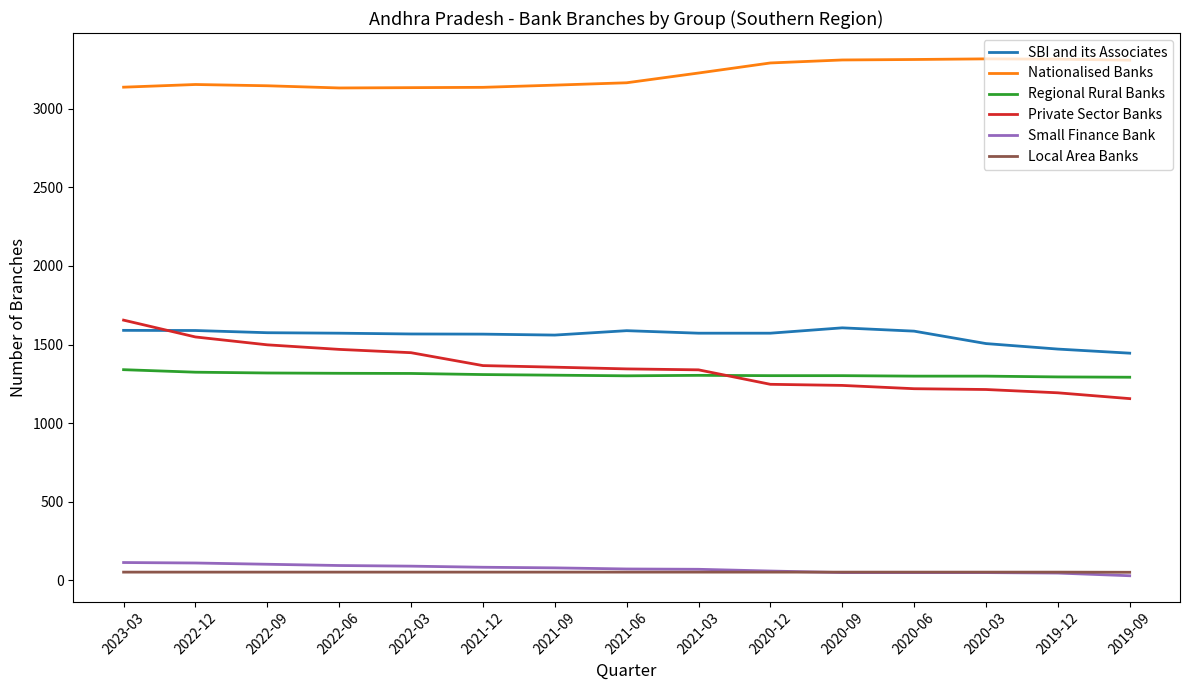

What is the difference between the Private Sector Banks values at 2021-03 and 2020-12?

92